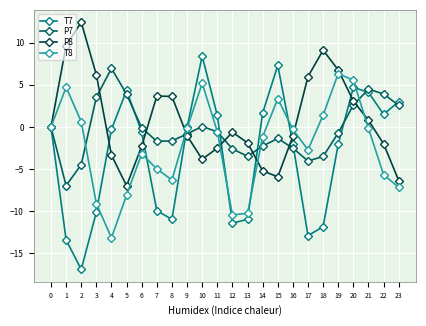

True or false: P7 has a value of 0.1 at 10.

True